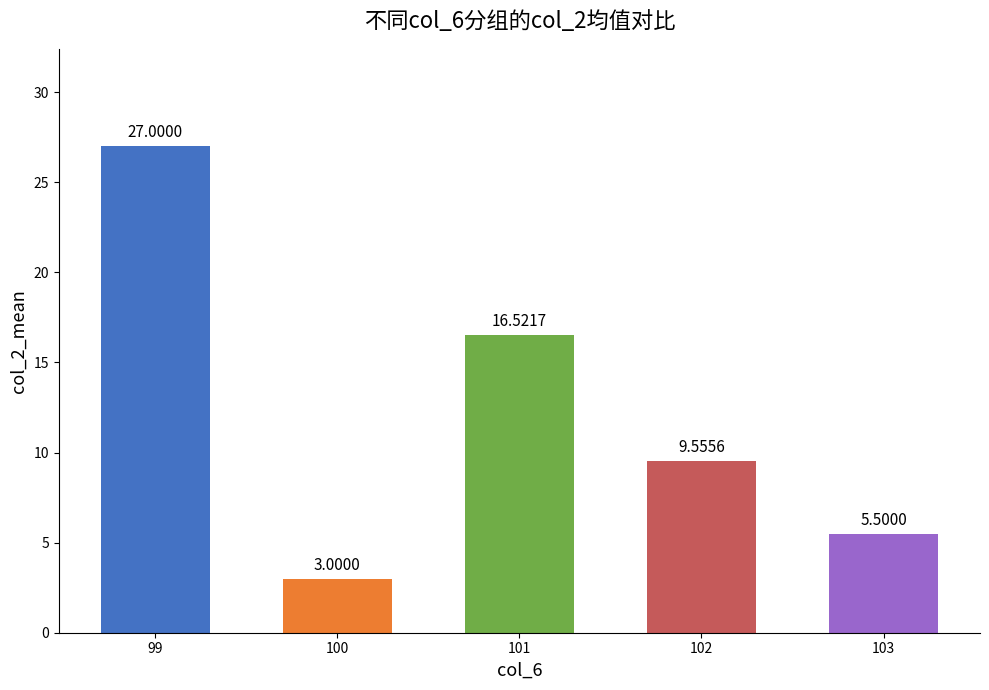

What is the value of the 5th bar from the left?

5.5